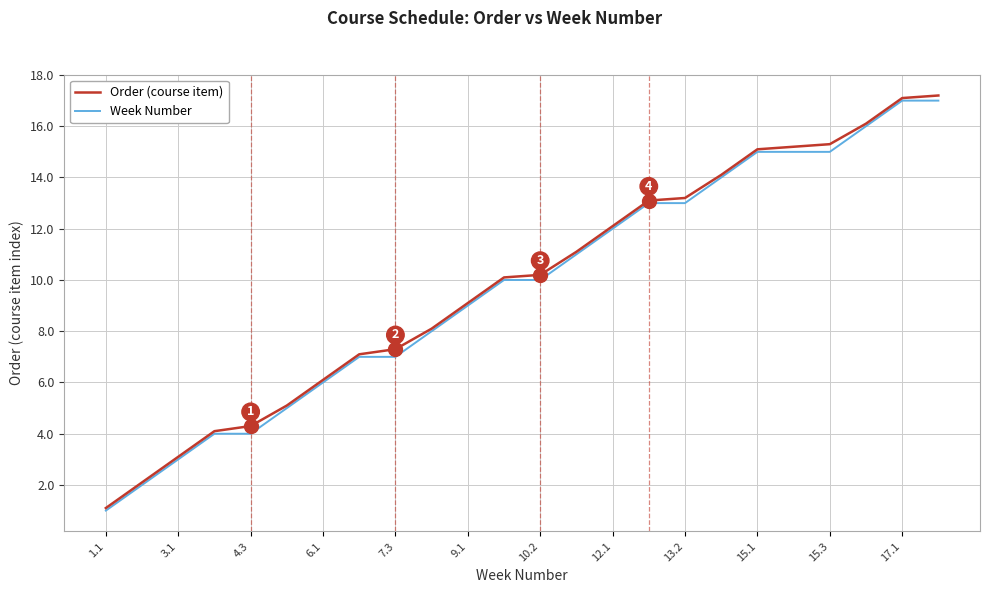

What is the highest value of the Week Number series?

17.0